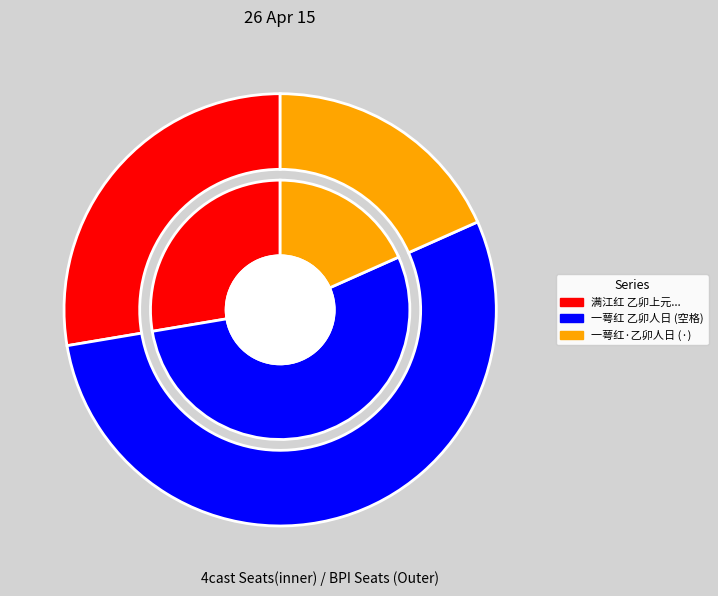

To the nearest percent, what portion does 满江红 乙卯上元次日，渡江展谒烈士墓。佛慈填此阕，读罢增感，辄次和之 represent?

28%